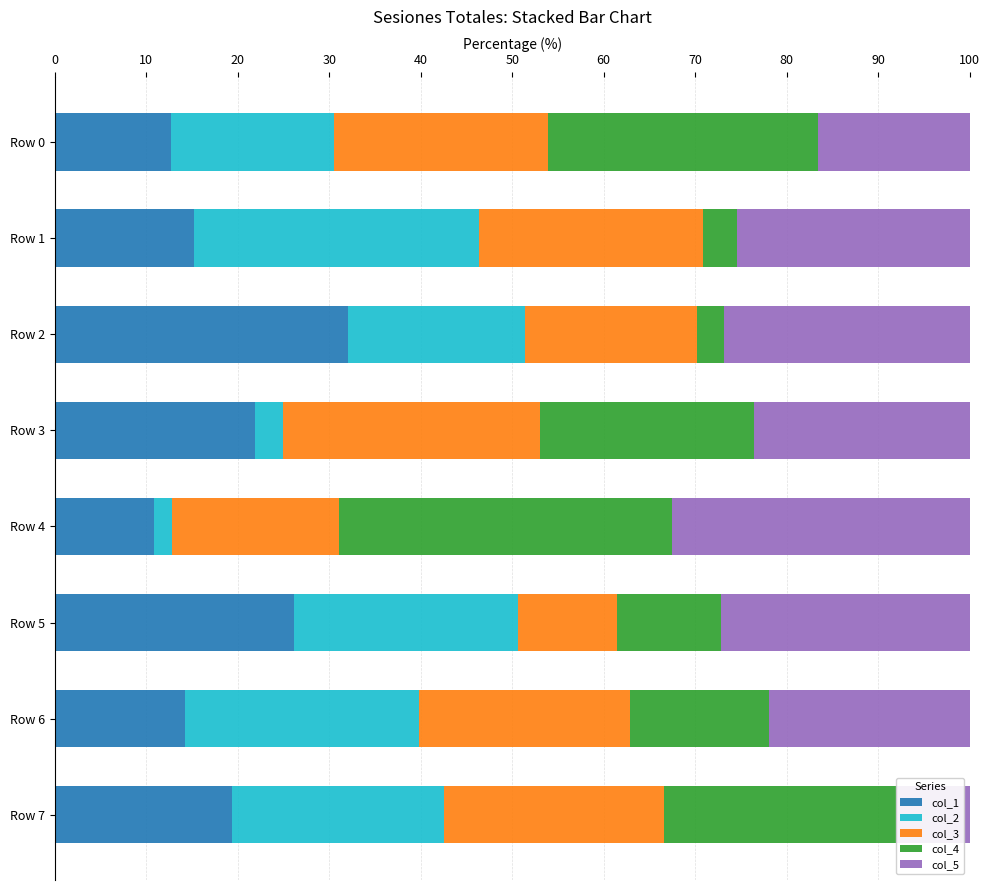

How many data points in col_1 are less than 19?

4